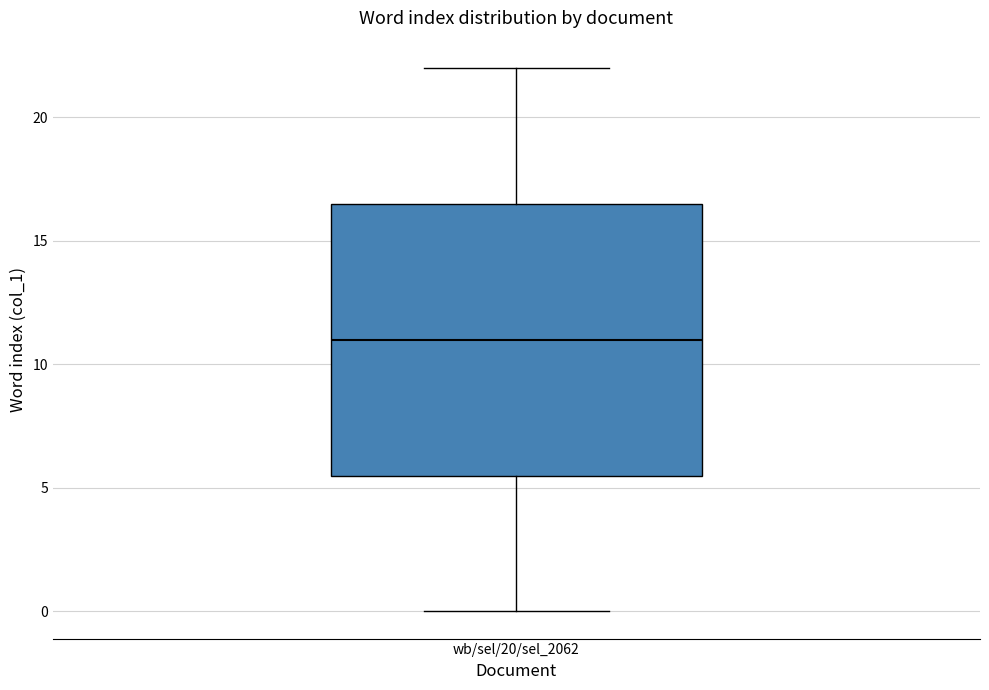

Where does the median line of the box for wb/sel/20/sel_2062 sit on the y-axis? The values are not printed on the chart, so give them approximately, as read against the axis.

11.0